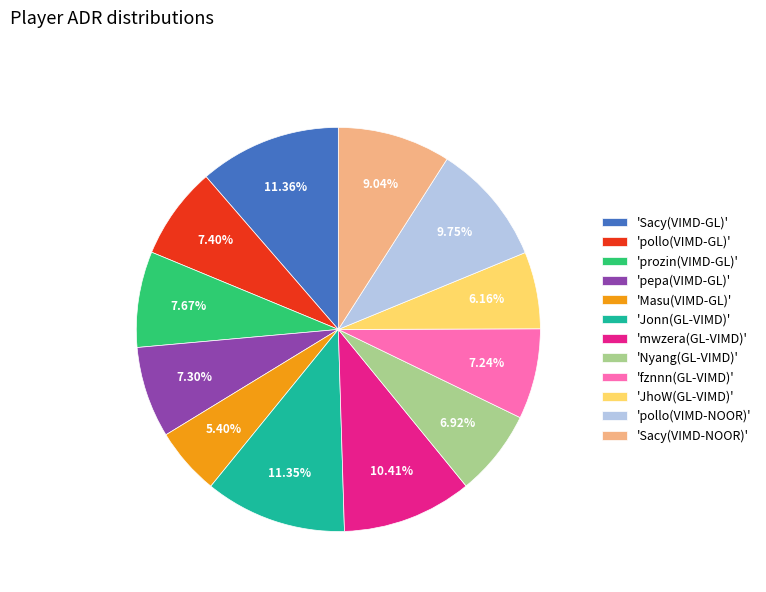

How many segments does this pie chart have?

12